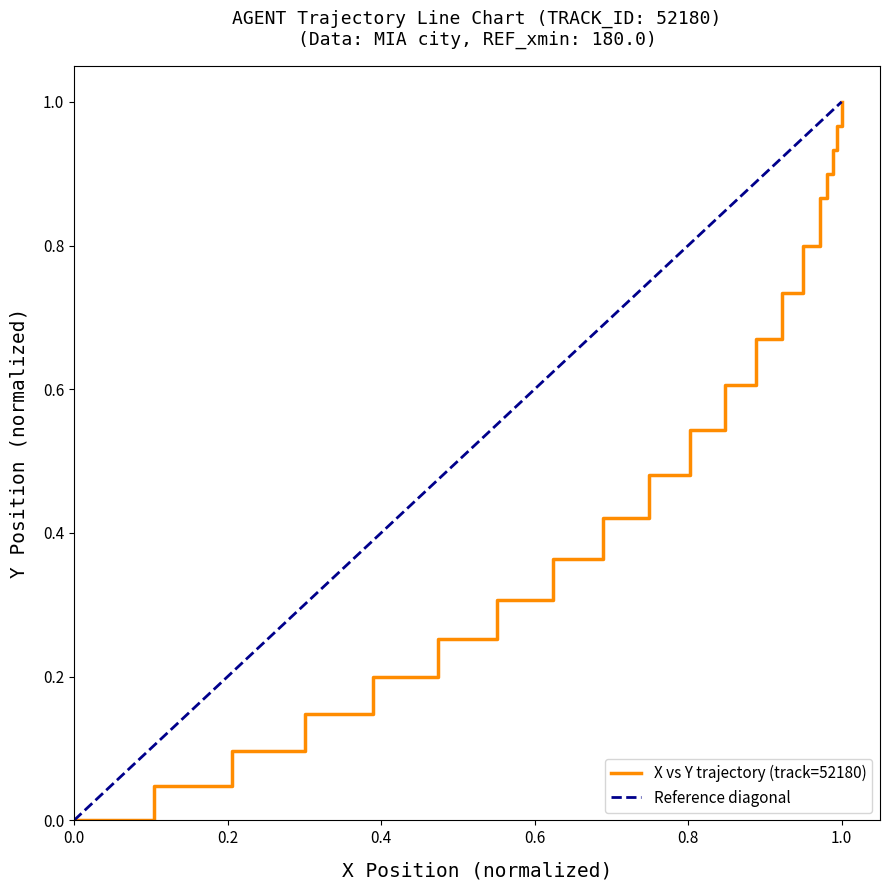

What is the maximum value shown in the chart?

1.0